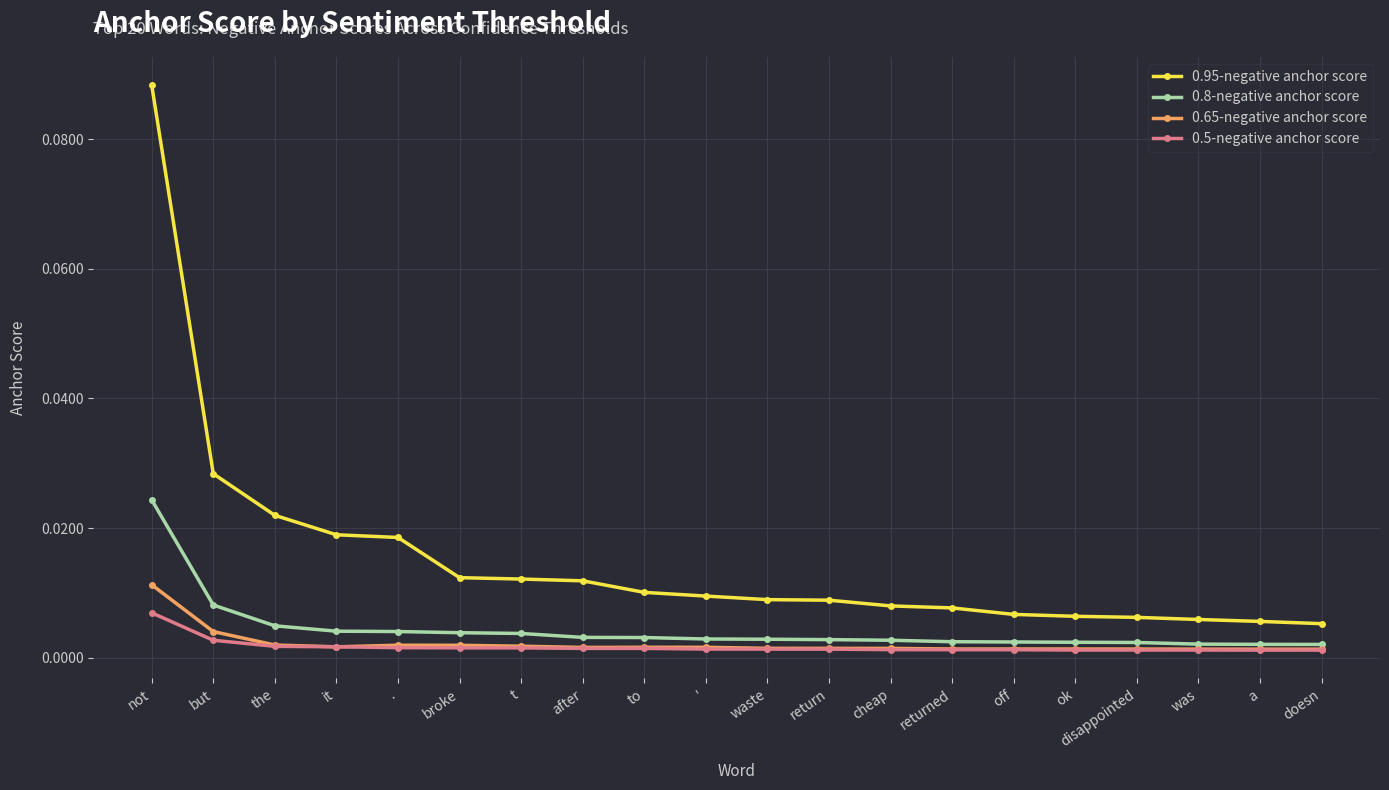

How many lines are shown in the chart?

4